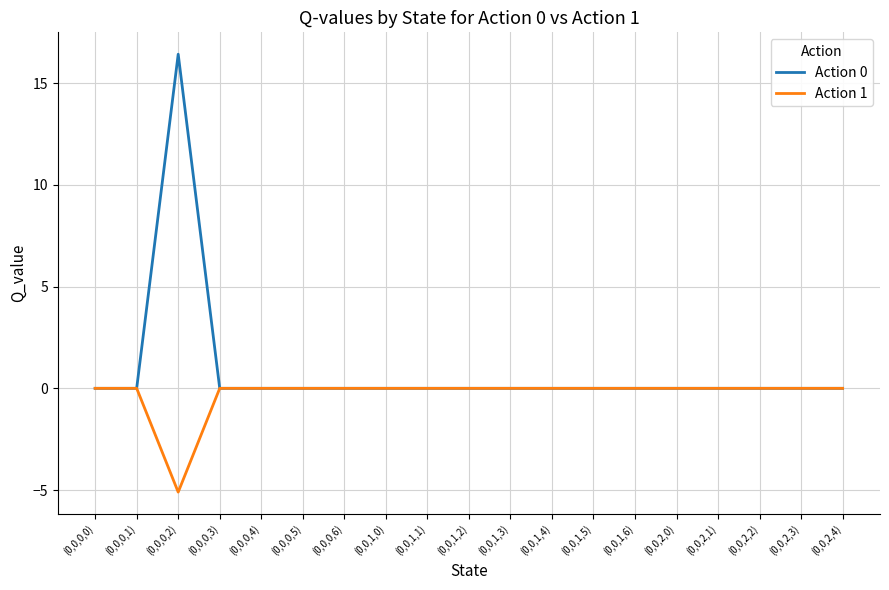

Rank the series by their average value, from lowest to highest.

Action 1, Action 0